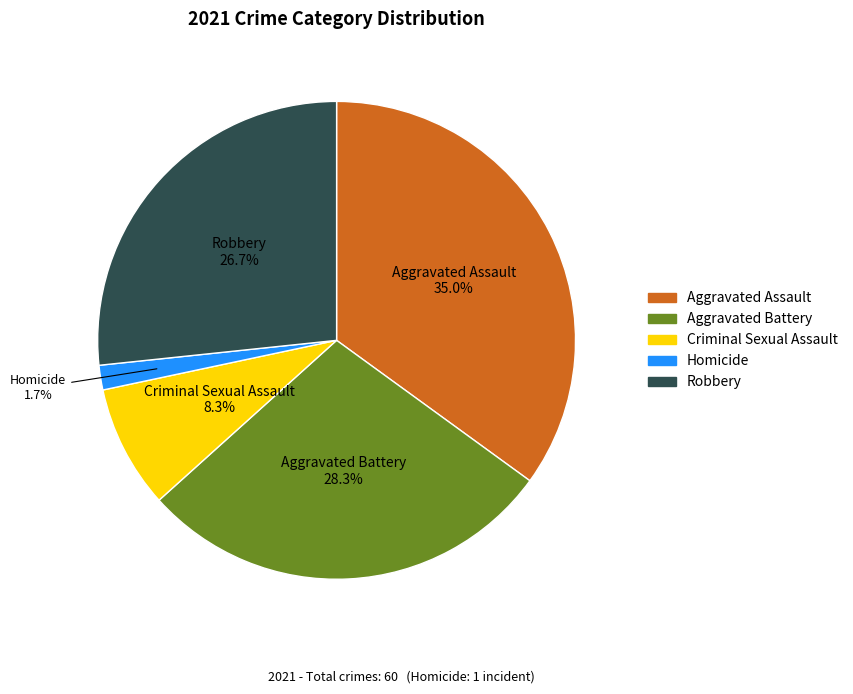

Between Criminal Sexual Assault and Robbery, which is larger?

Robbery